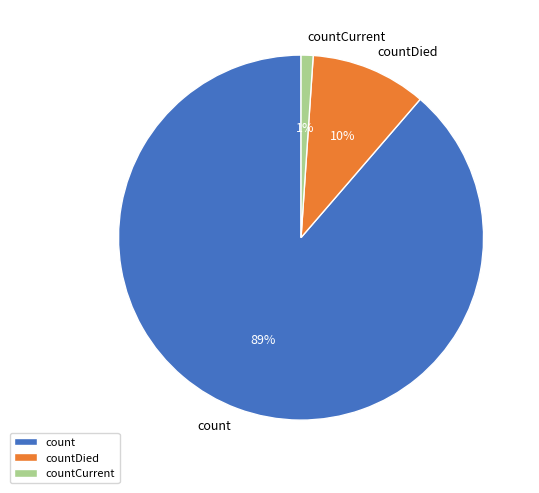

Does countDied account for over 50% of the chart?

No